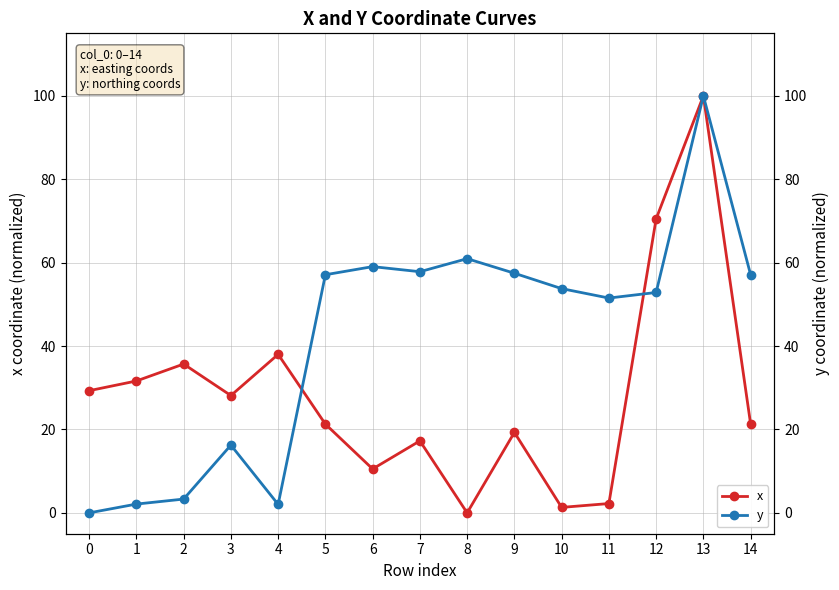

Between 1 and 8, which is larger?

1